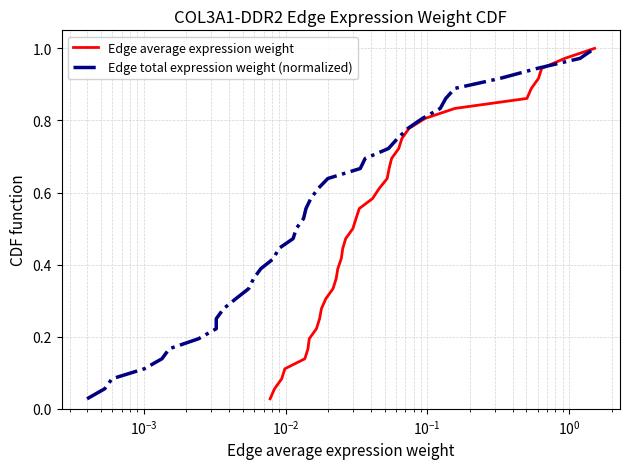

Rank the series by their maximum value, from lowest to highest.

Edge average expression weight, Edge total expression weight (normalized)